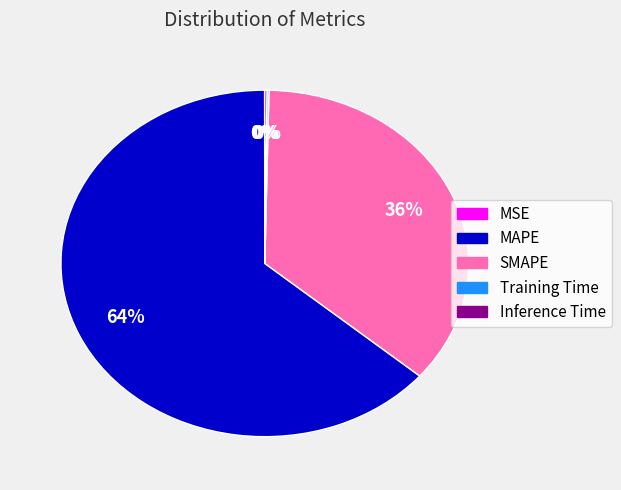

To the nearest percent, what is the average slice percentage?

20%